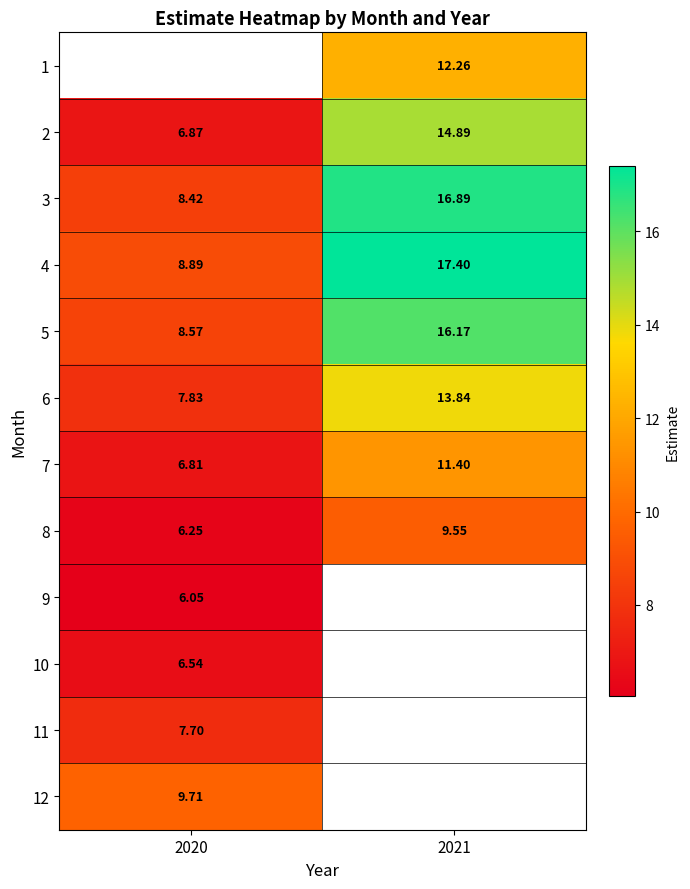

Is the value of 5 at 2020 greater than the value of 2 at 2020?

Yes